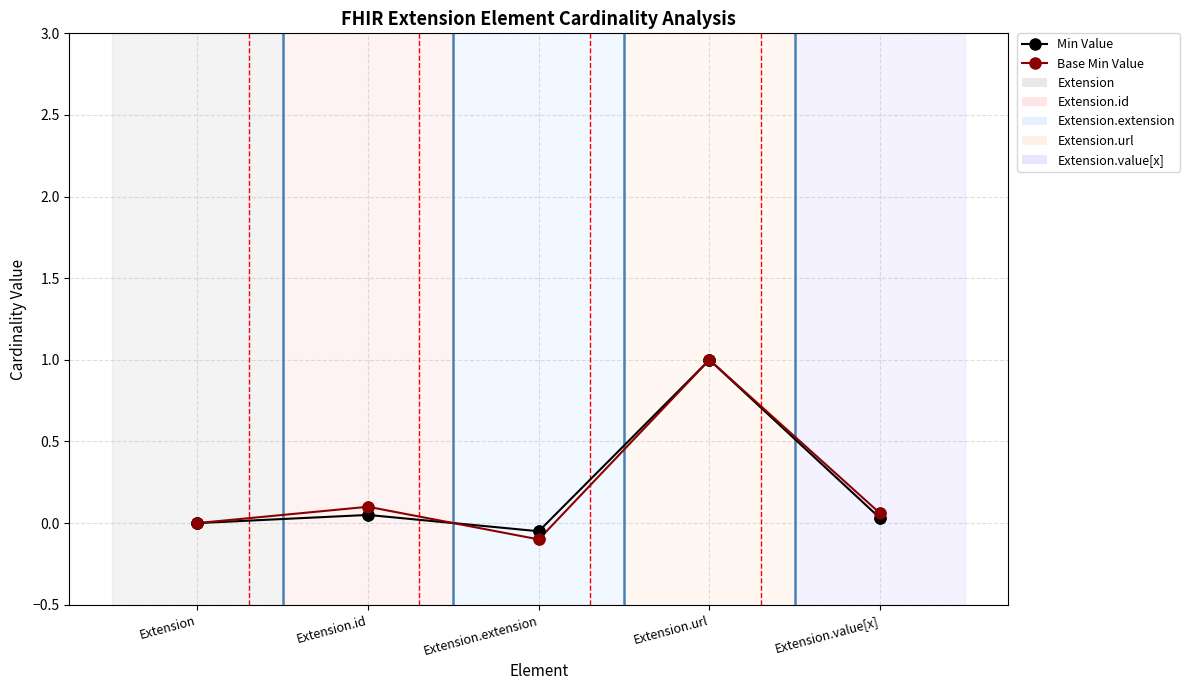

Which series has the largest total across all categories?

Base Min Value